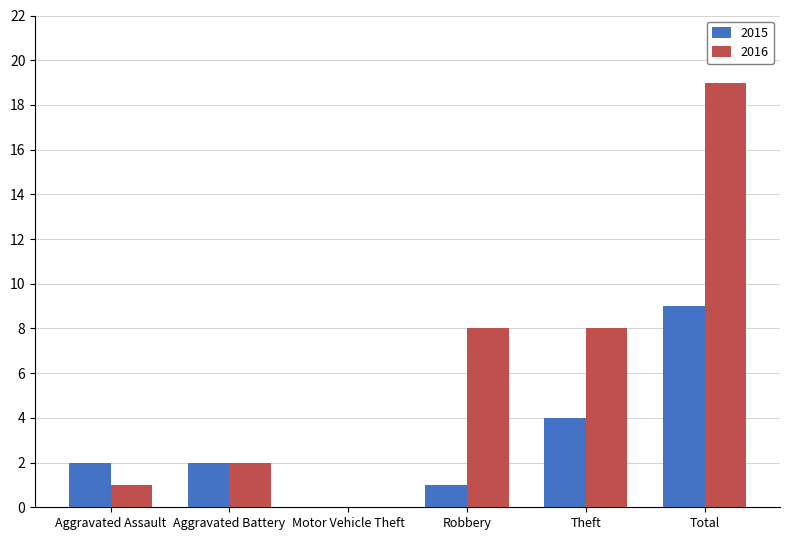

What is the total value across all series at Total?

28